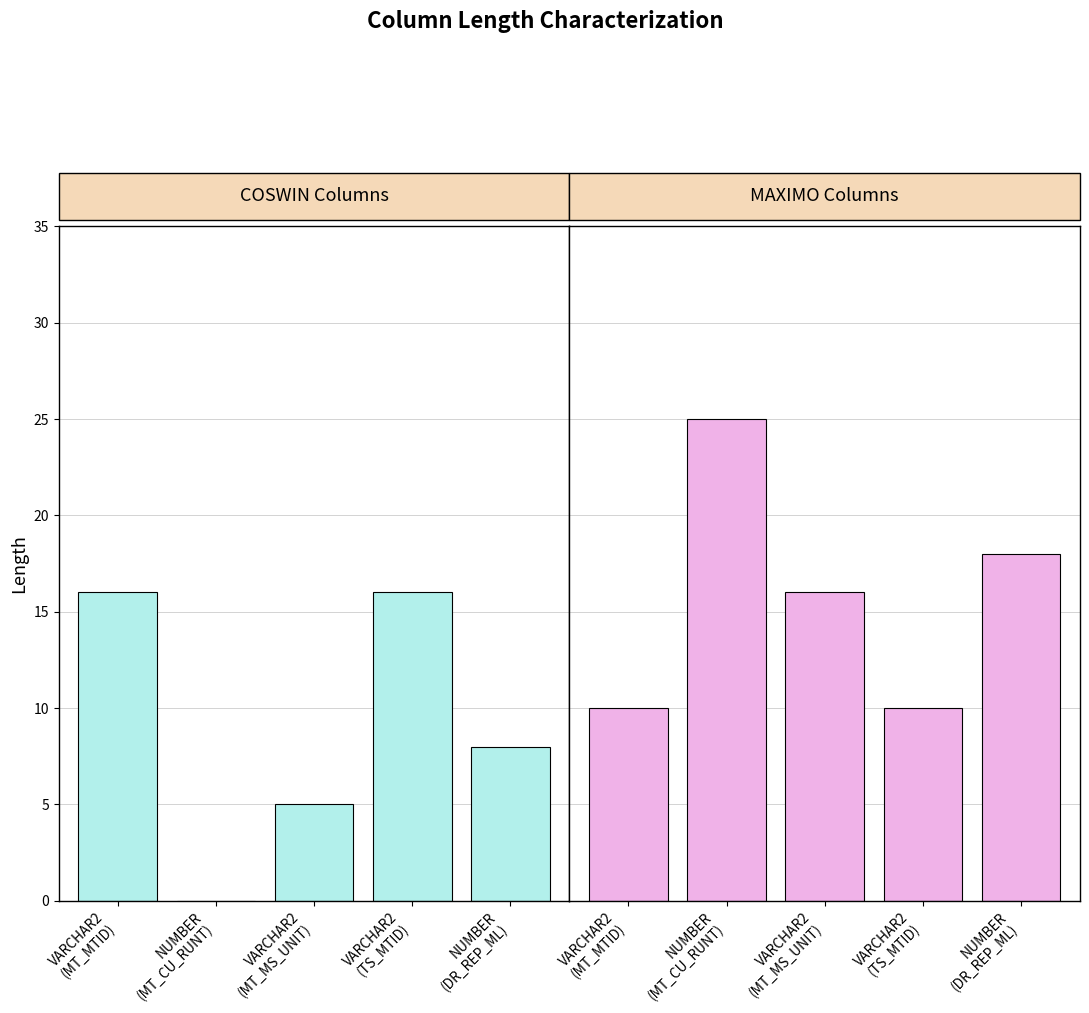

Reading left to right, list all the values displayed in this chart.

COSWIN LEN: 16	0	5	16	8
MAXIMO LEN: 10	25	16	10	18